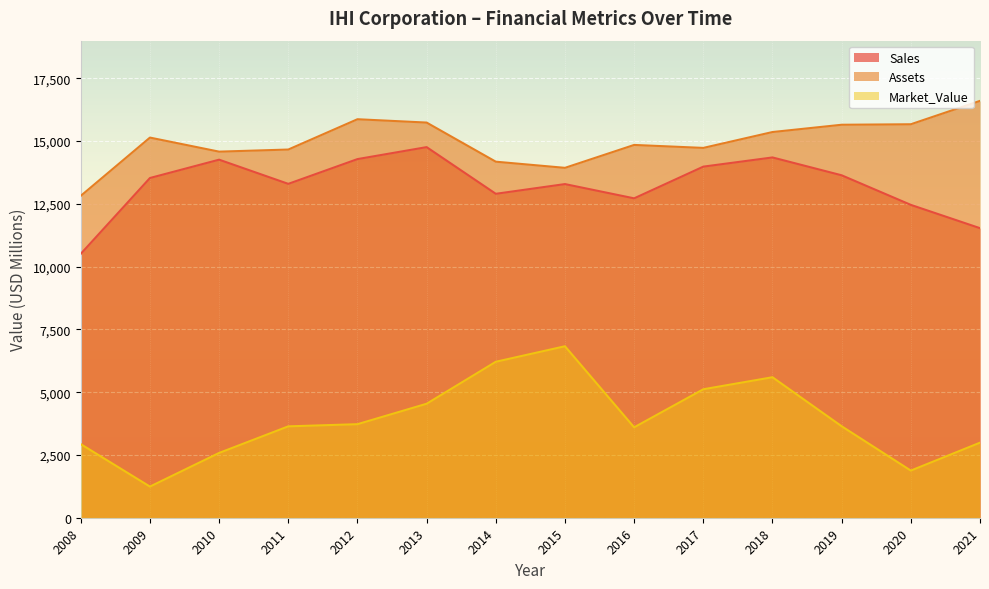

At how many categories does at least one series exceed 8894?

14